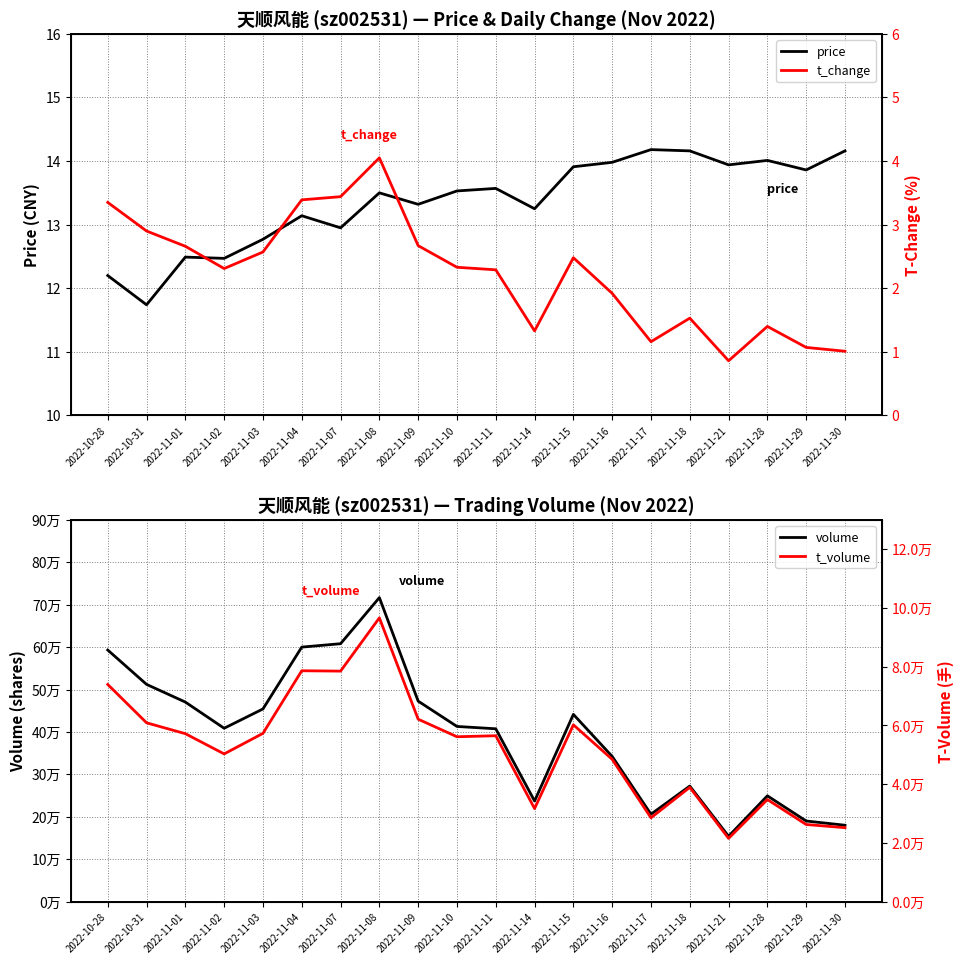

Does the chart have visible grid lines?

Yes